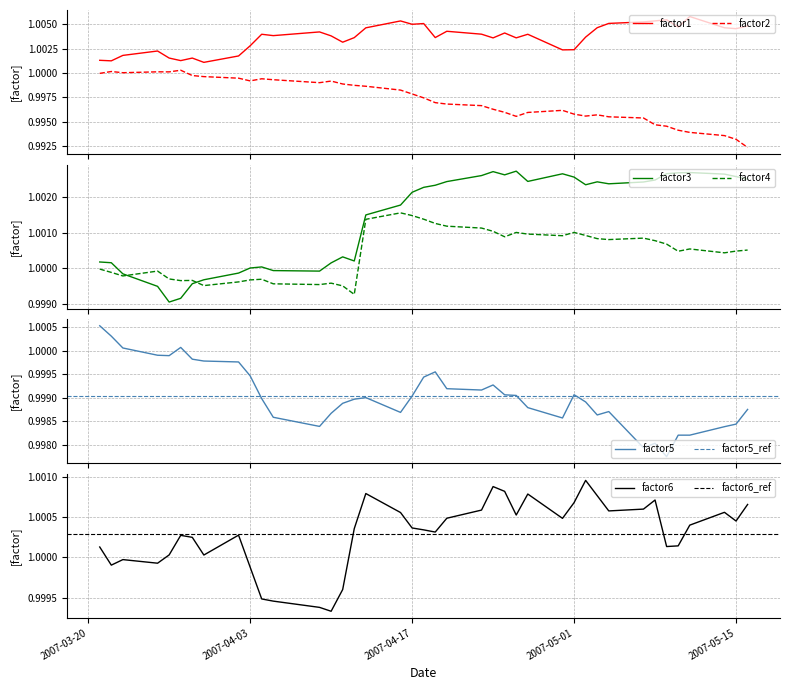

Does the chart display data point markers on the line(s)?

No